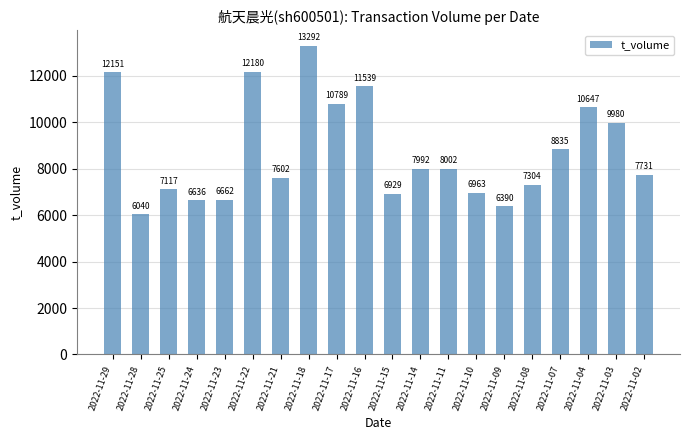

True or false: the data shows 16102 at 2022-11-17.

False